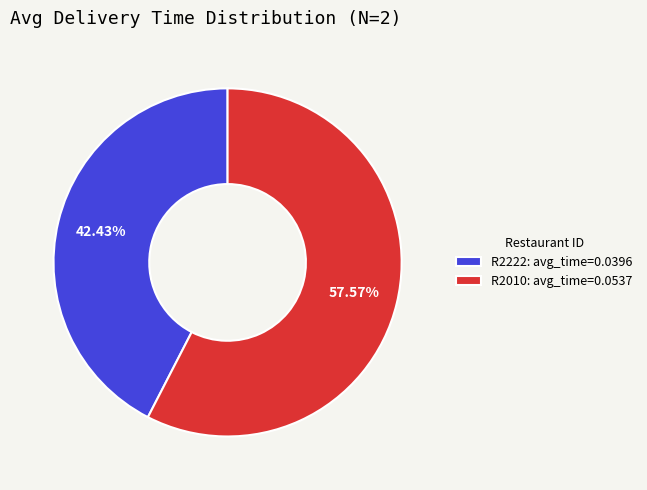

What is the largest slice in the pie chart?

R2010